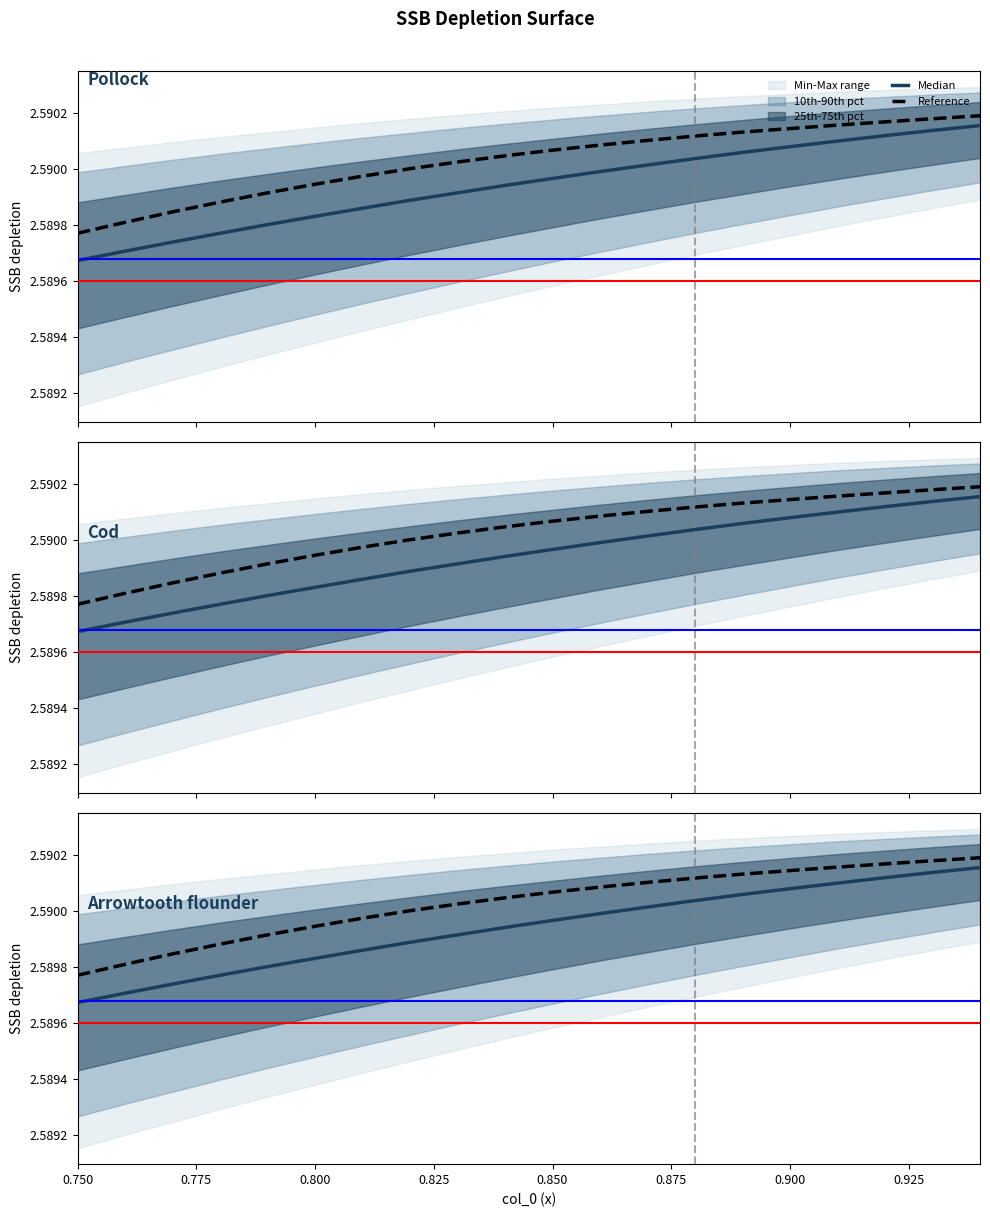

What is the greatest value displayed?

2.6